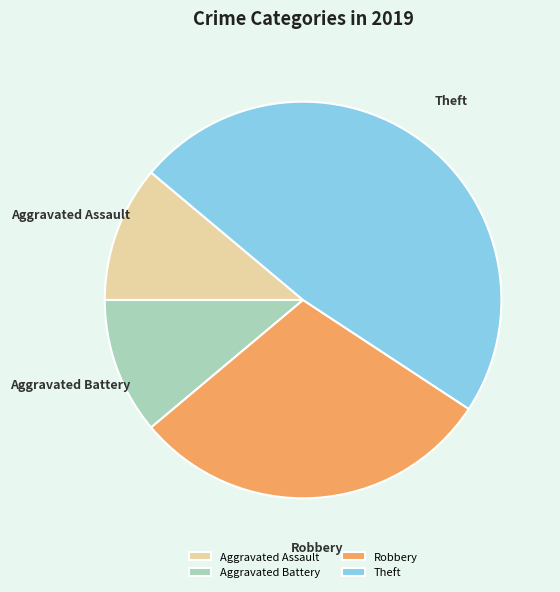

Is the sum of Robbery and Theft greater than half?

Yes